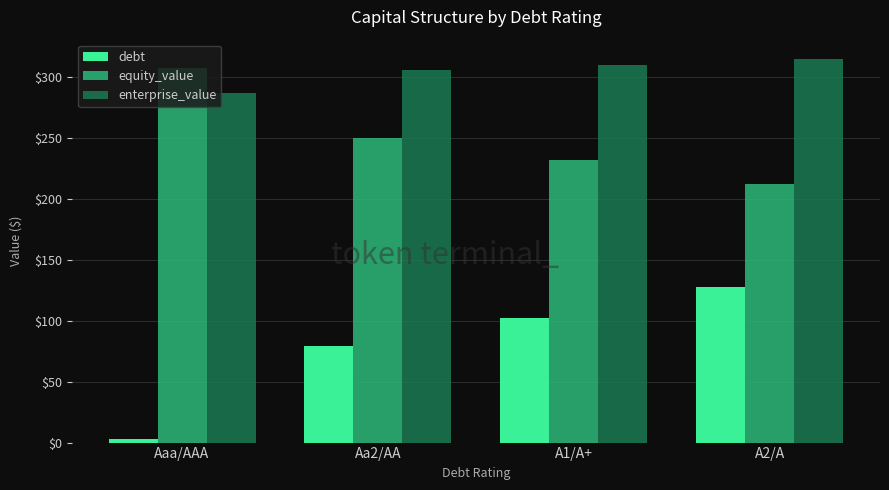

List the series in order of their overall mean, highest first.

enterprise_value, equity_value, debt